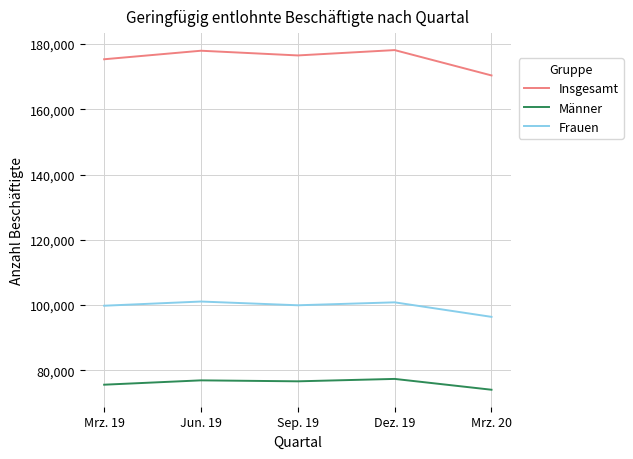

True or false: Frauen and Insgesamt cross at least once.

False